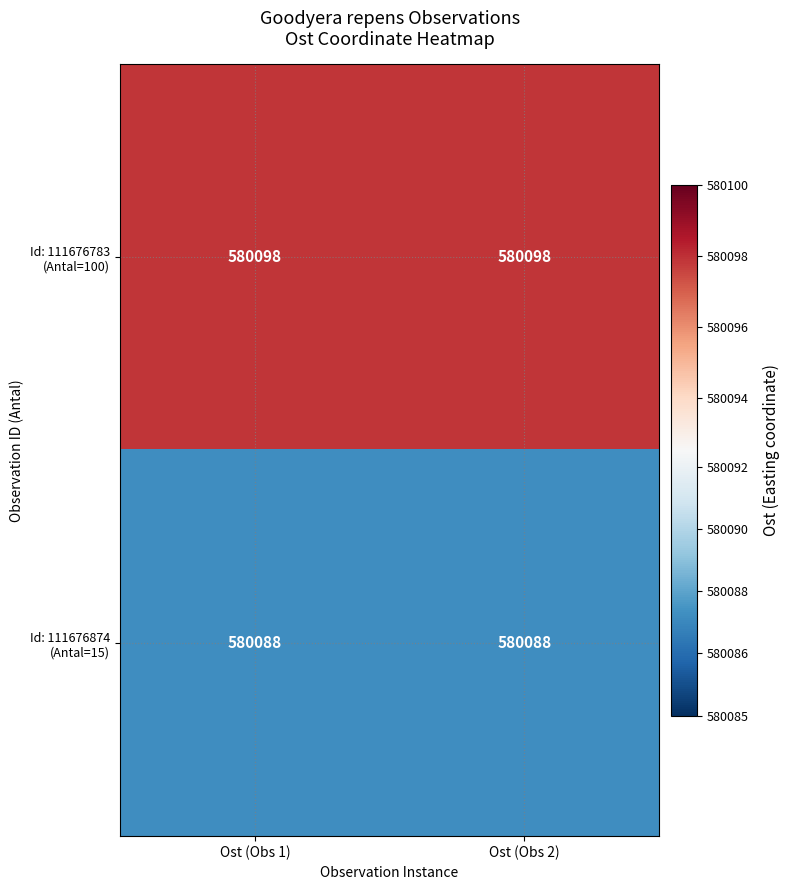

What is the spread (max minus min) of values at Ost (Obs 1)?

10